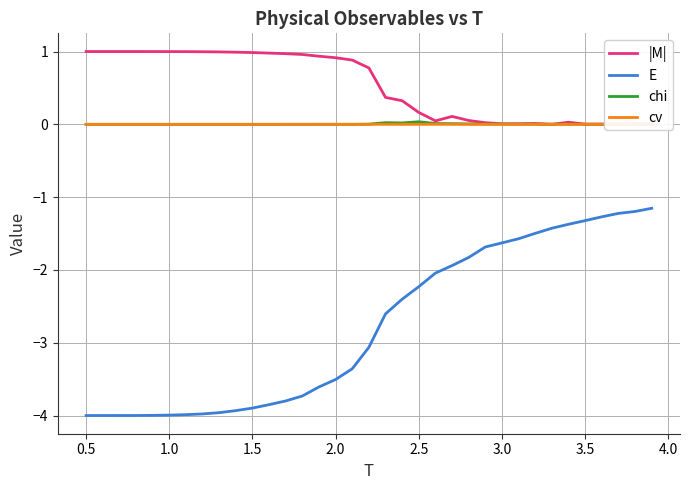

How many lines are shown in the chart?

4